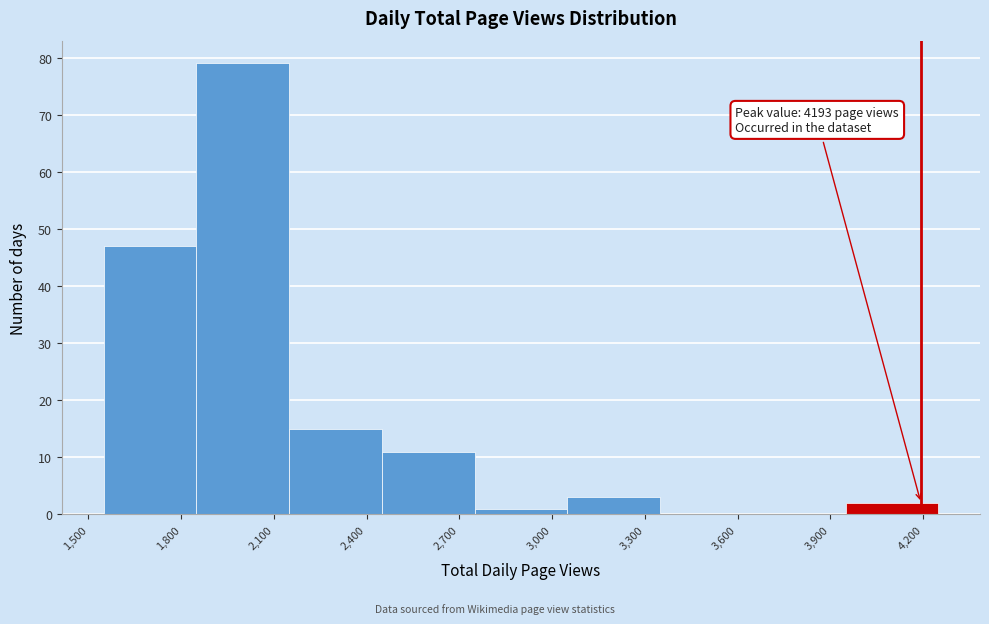

Which range on the x-axis has the tallest bar?

1850 to 2150